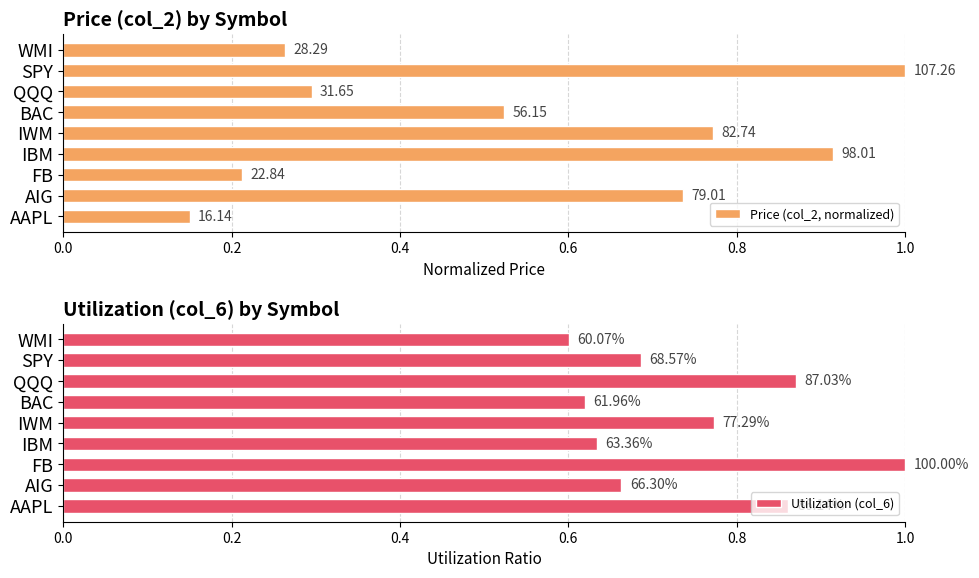

What is the difference between the highest and lowest values at IBM?

0.3